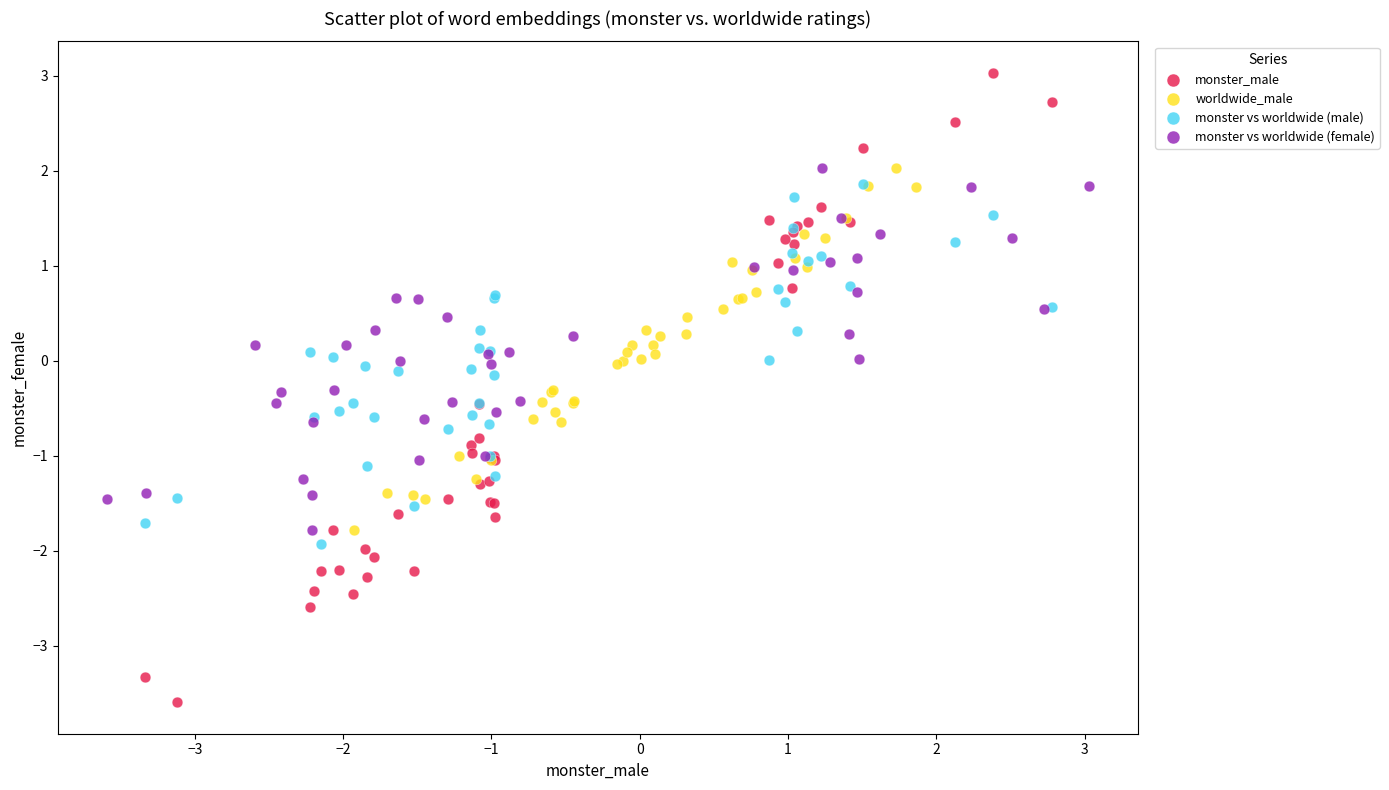

What are all the series names shown in the legend?

monster_male, worldwide_male, monster vs worldwide (male), monster vs worldwide (female)